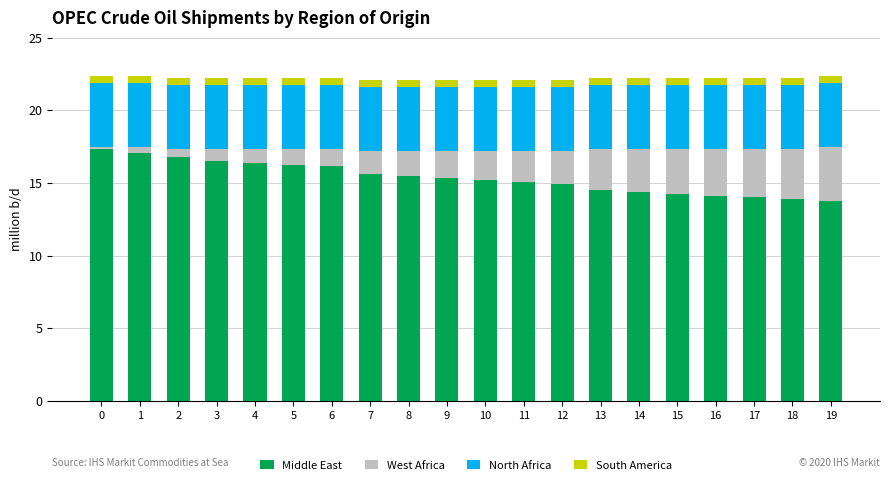

What is the minimum value for Middle East?

13.7